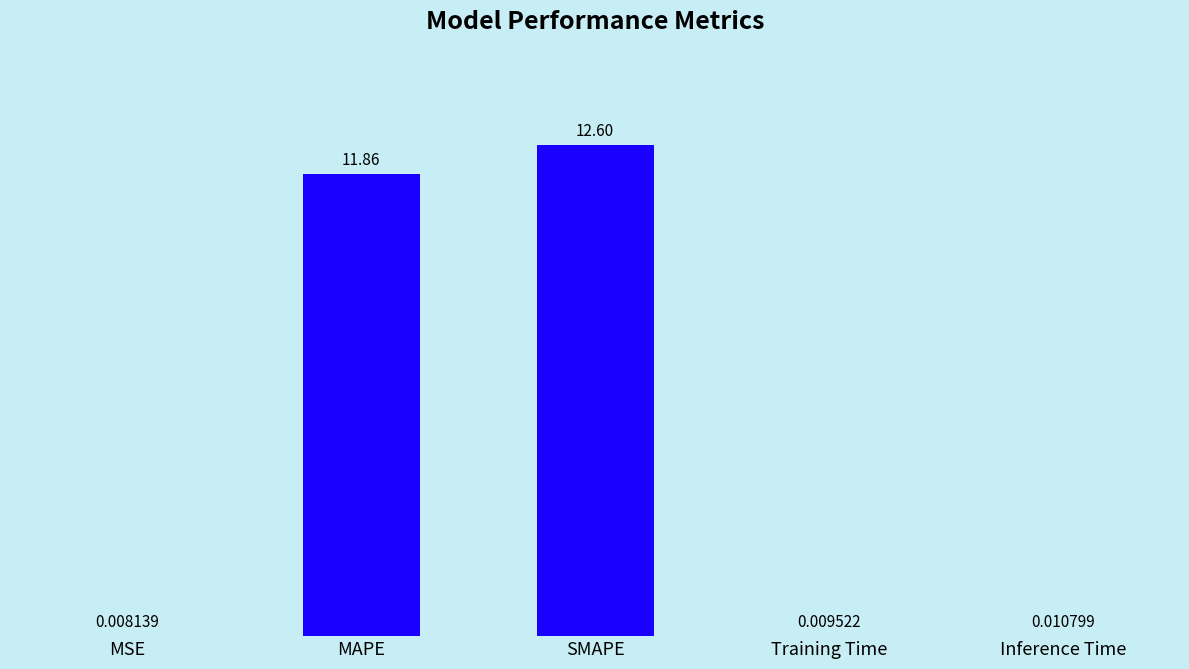

Which label corresponds to the largest value in the chart?

SMAPE